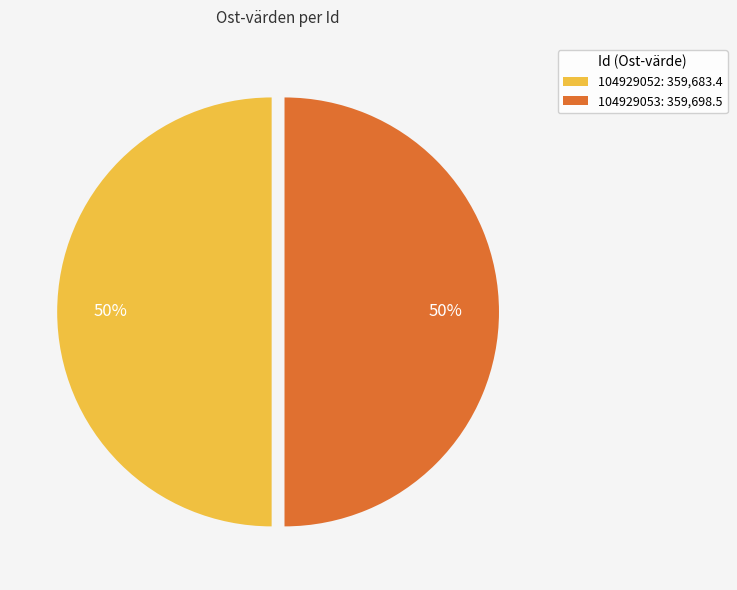

How many segments does this pie chart have?

2